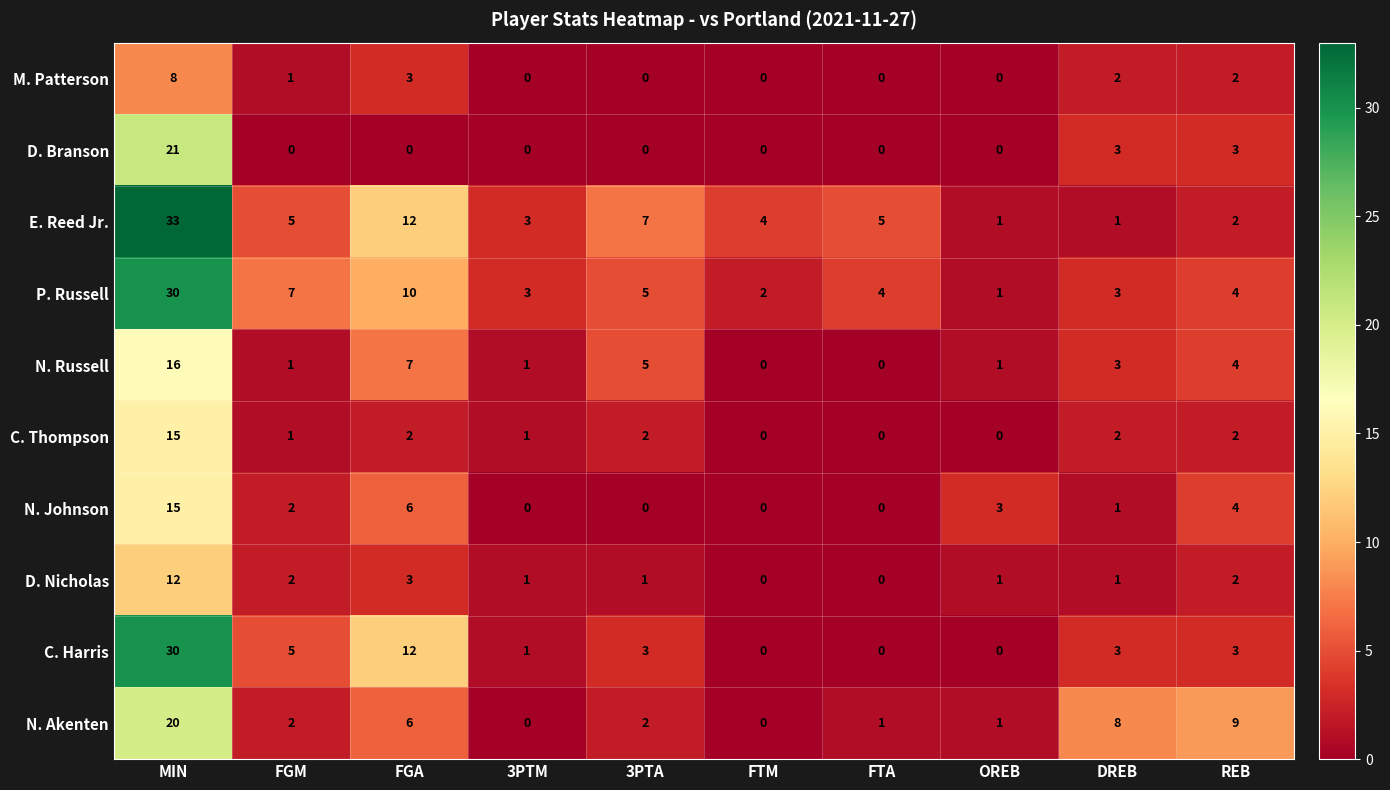

Between MIN and 3PTM, which series saw the biggest shift?

E. Reed Jr.